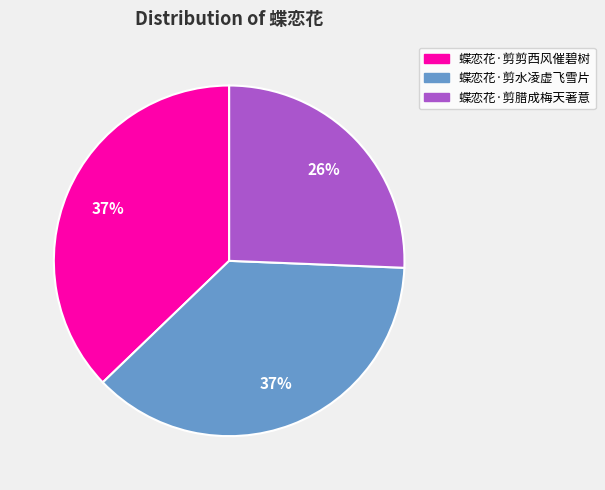

How many slices are in this pie chart?

3